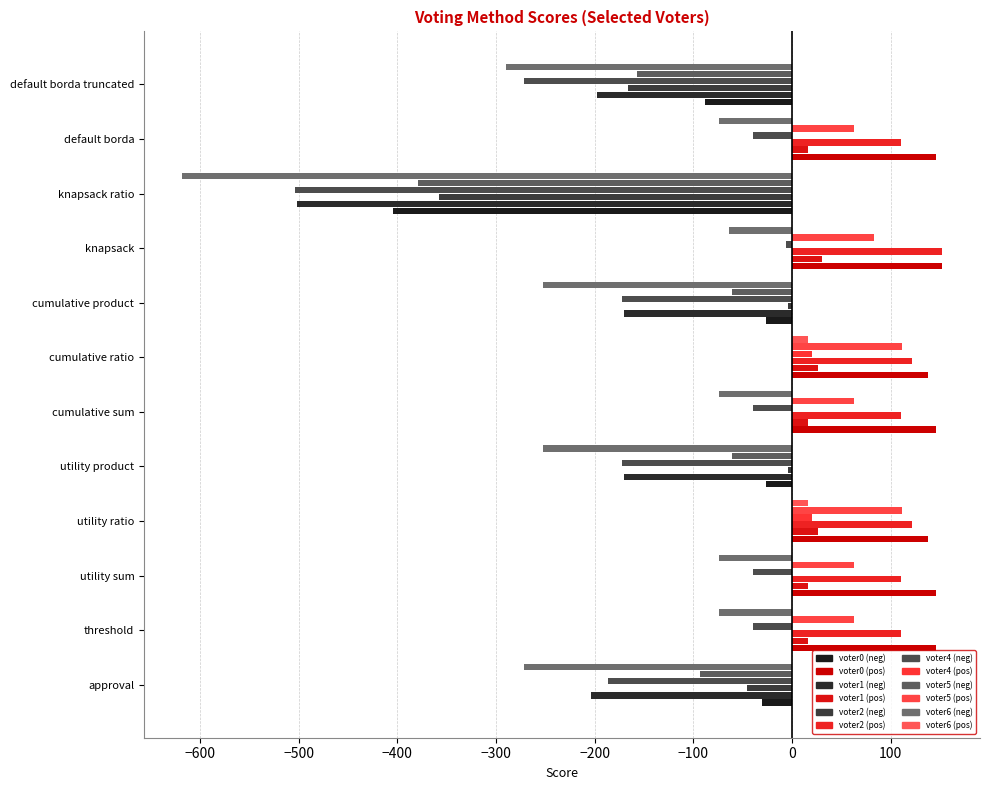

What is the label of the 5th bar from the left?

utility product